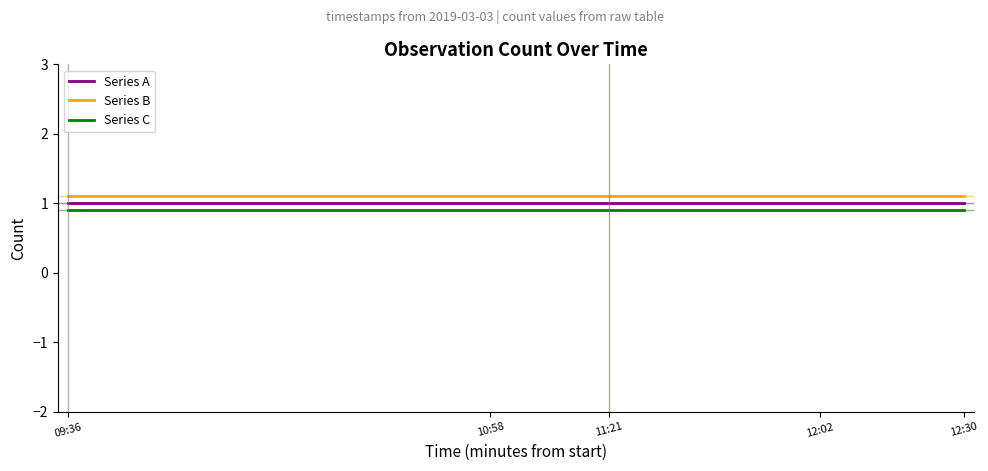

What is the total value across all series at 11:21?

3.0